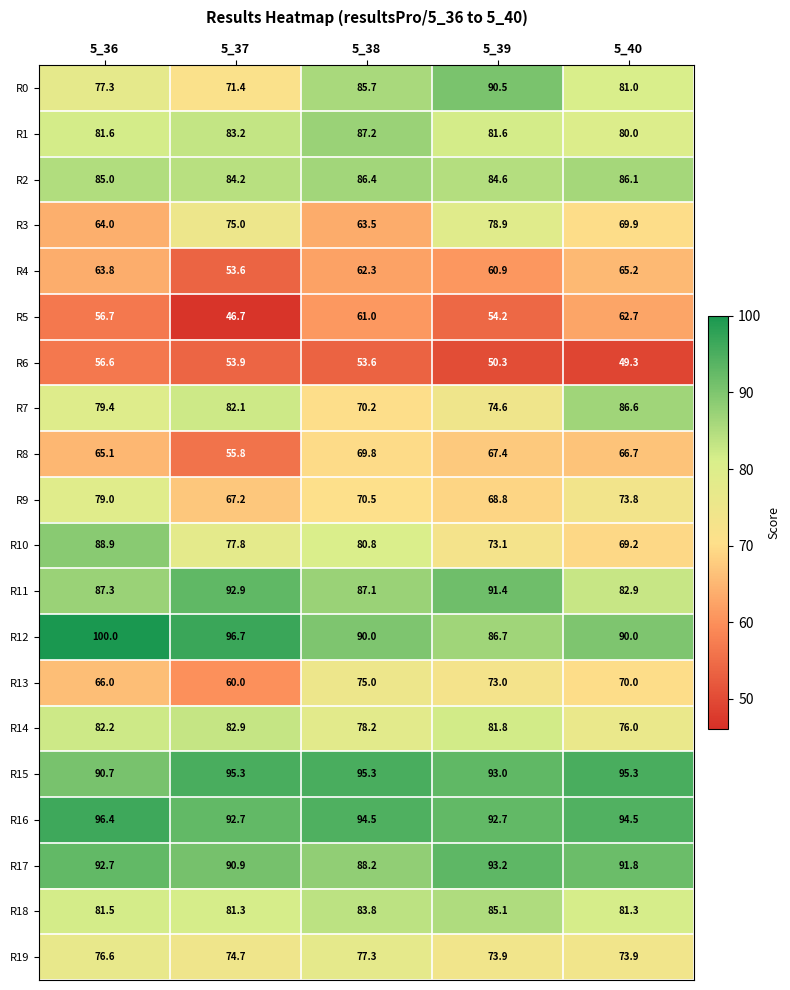

How many categories are shown in the chart?

5